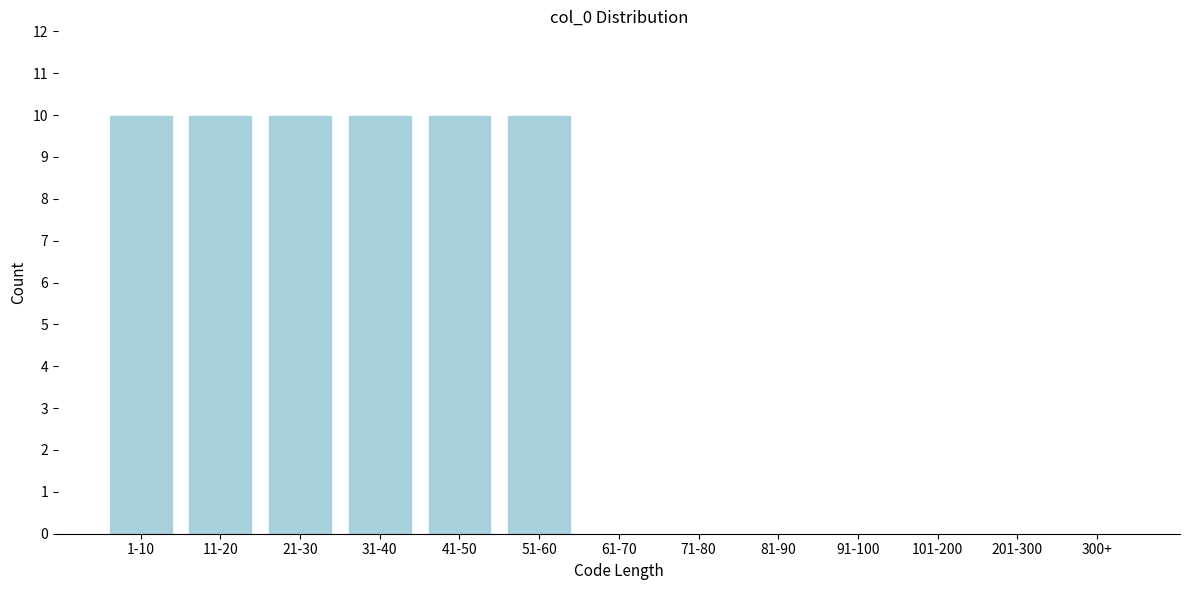

Reading left to right, transcribe all the data shown in this chart.

1-10=10	11-20=10	21-30=10	31-40=10	41-50=10	51-60=10	61-70=0	71-80=0	81-90=0	91-100=0	101-200=0	201-300=0	300+=0